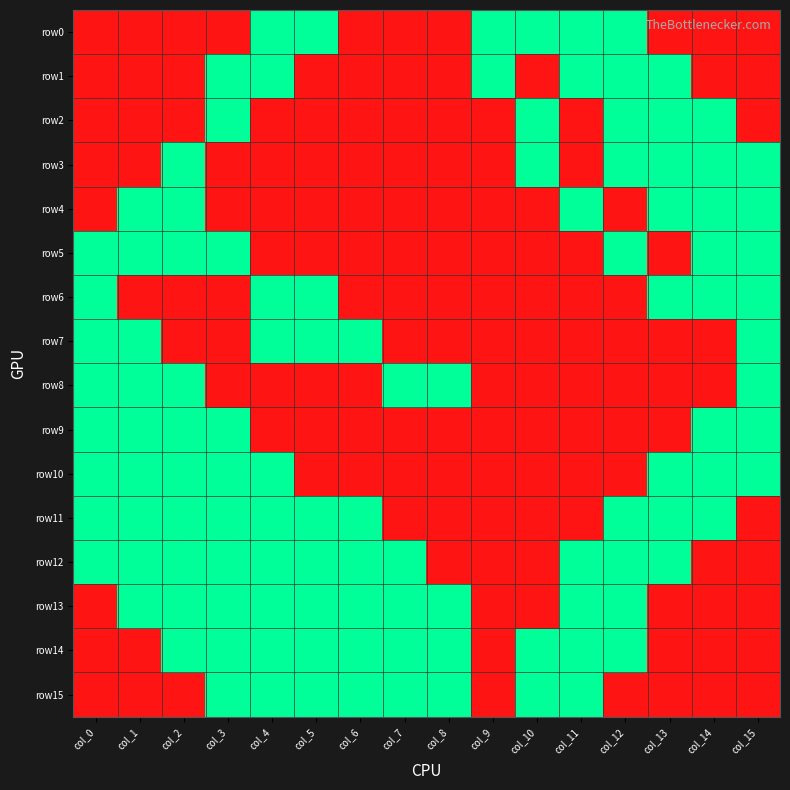

What is the greatest value displayed?

1